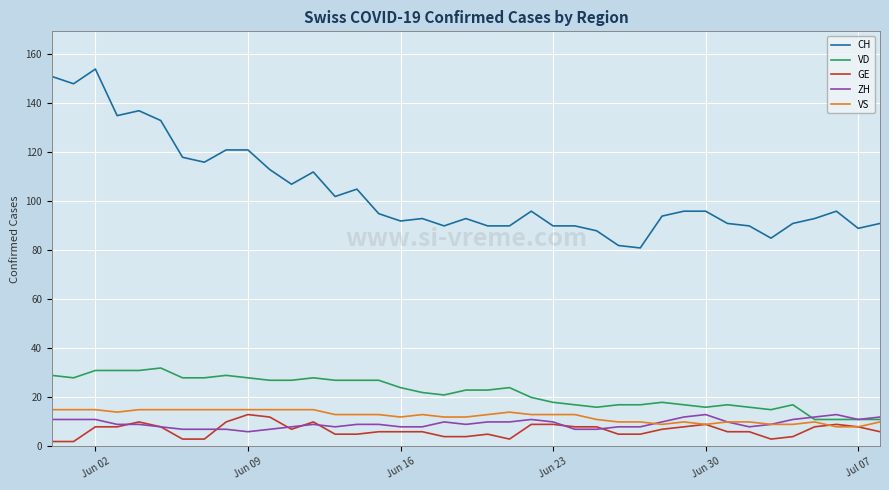

Which series has the largest total across all categories?

CH